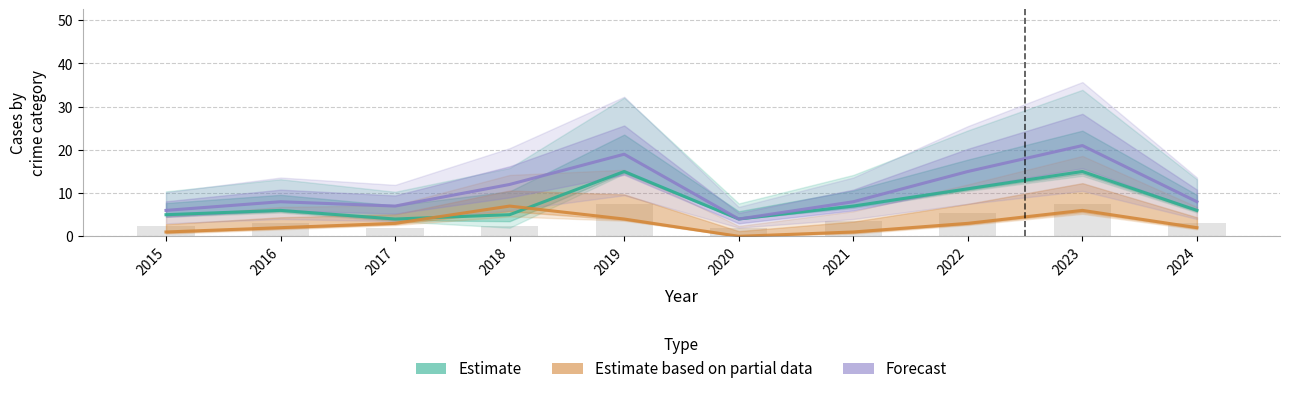

The Estimate based on partial data series shows 2 at 2016. True or false?

True